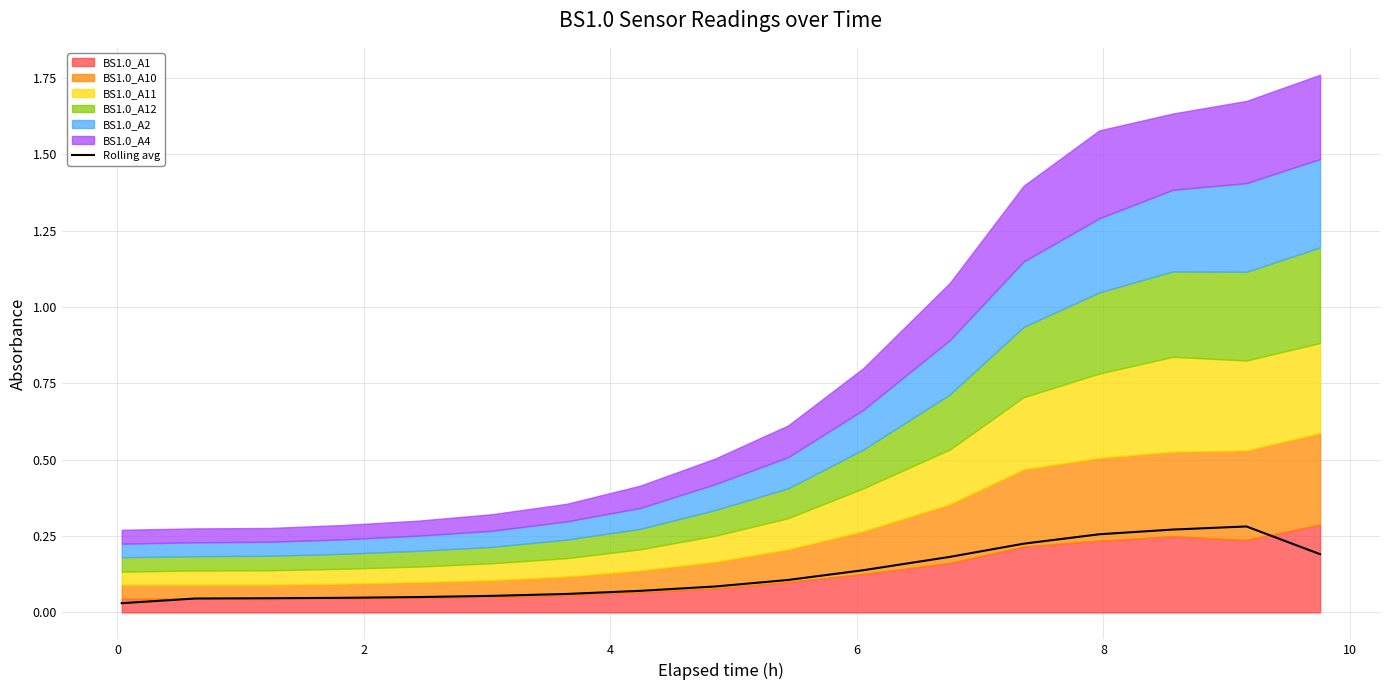

How many lines are shown in the chart?

1